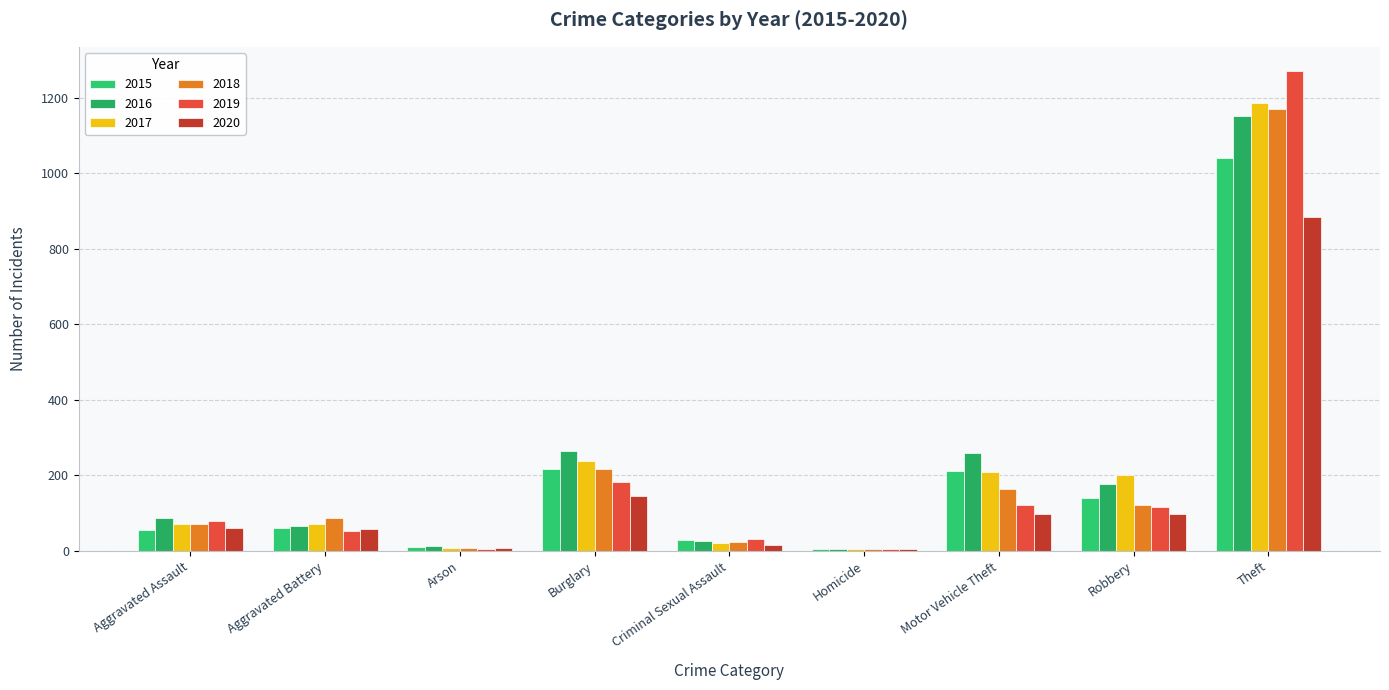

What is the label of the 1st bar from the left?

Aggravated Assault